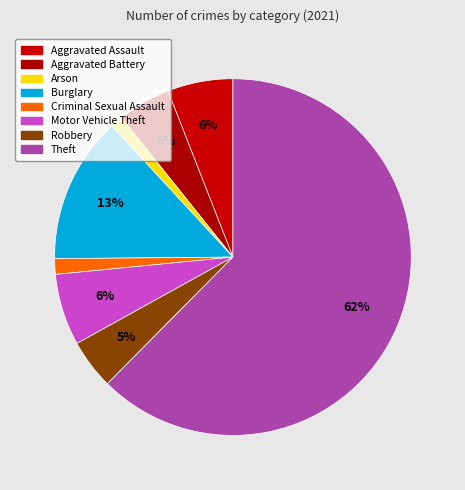

Which category accounts for the majority?

Theft